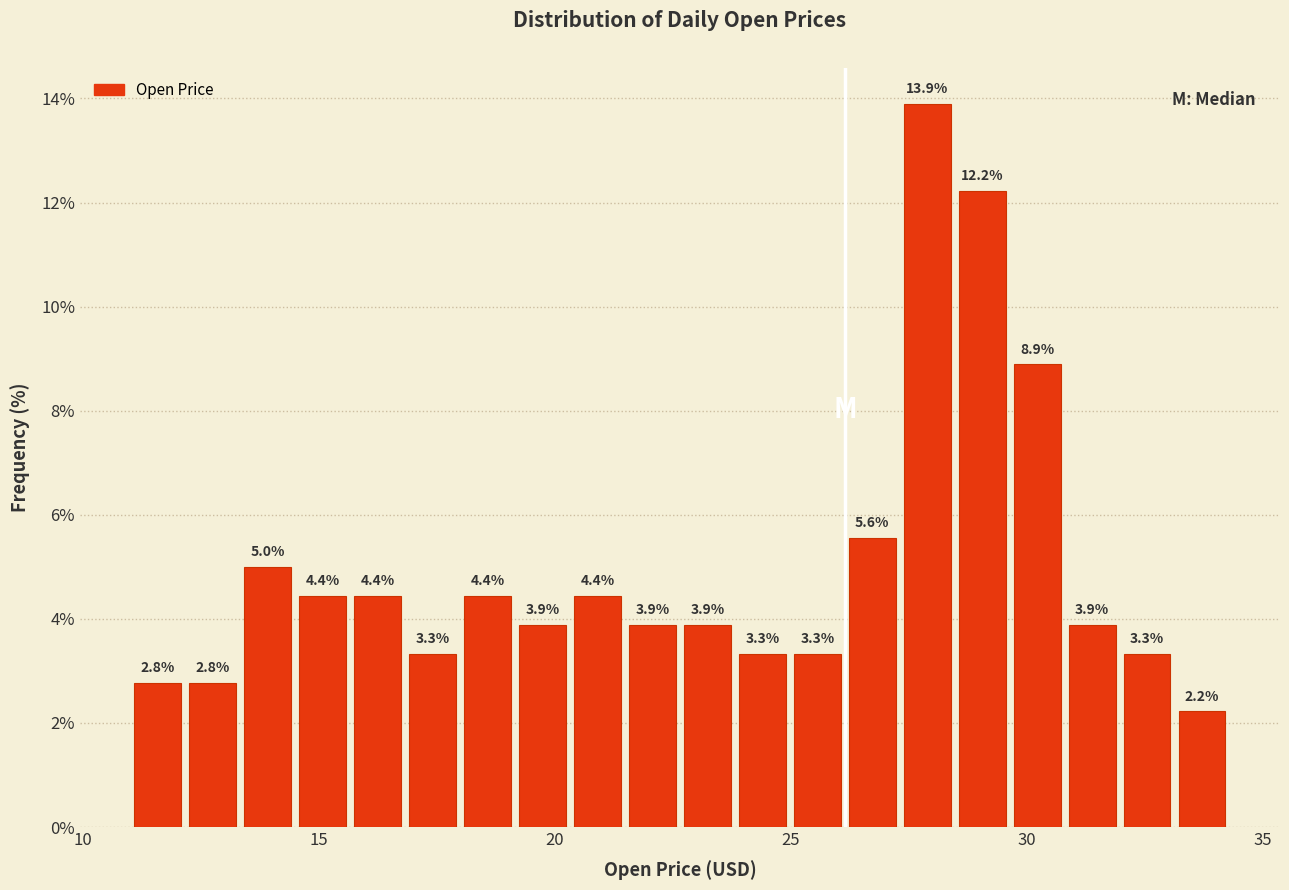

Around what value on the x-axis is the tallest bar? Give the approximate position of its centre, as read against the axis.

28.0